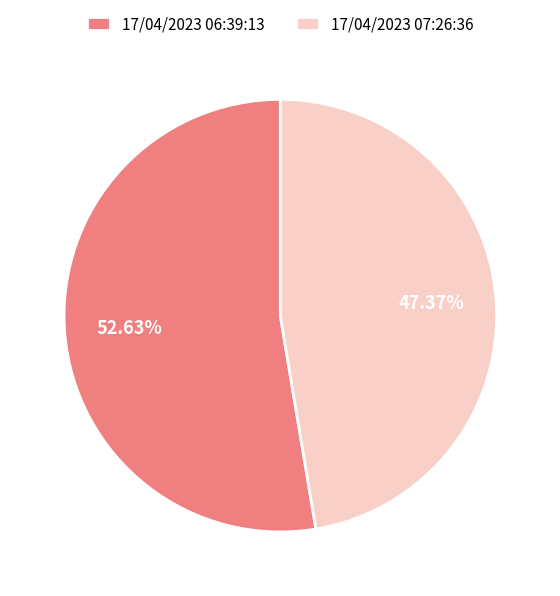

Do 17/04/2023 07:26:36 and 17/04/2023 06:39:13 together represent more than half of the pie?

Yes